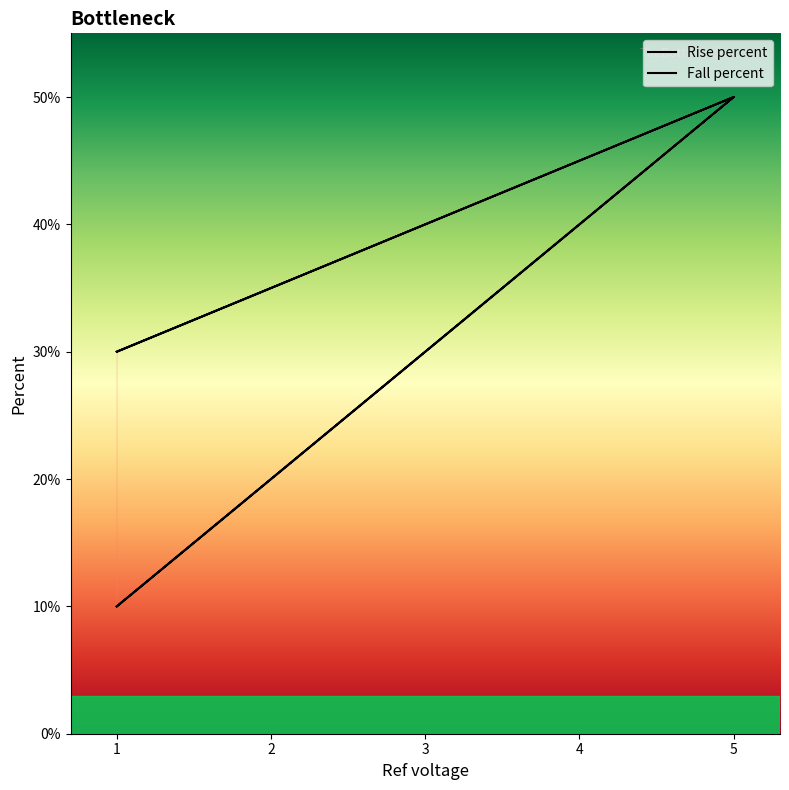

How many lines are shown in the chart?

2